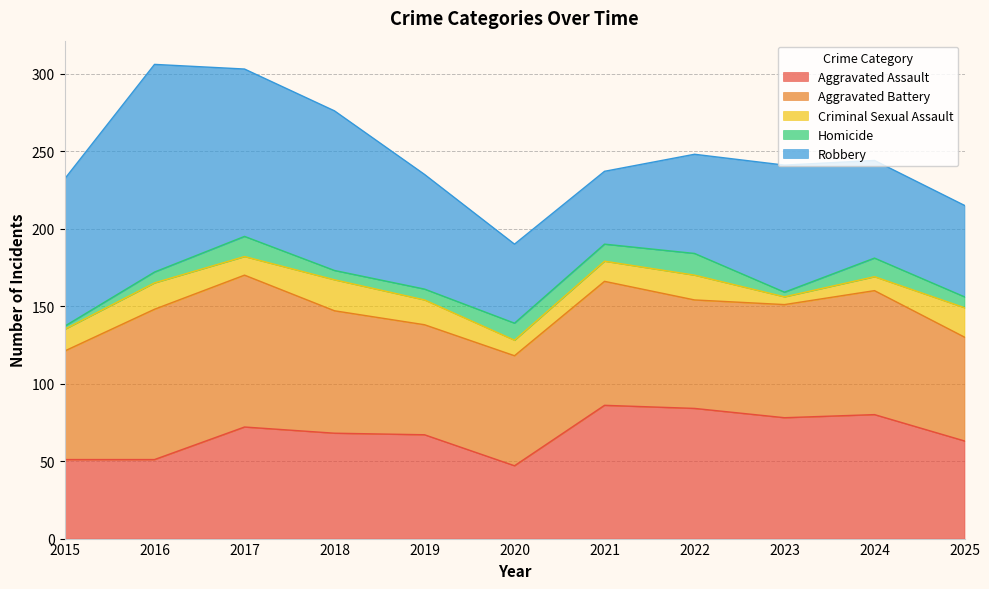

What is the lowest value of the Aggravated Assault series?

47